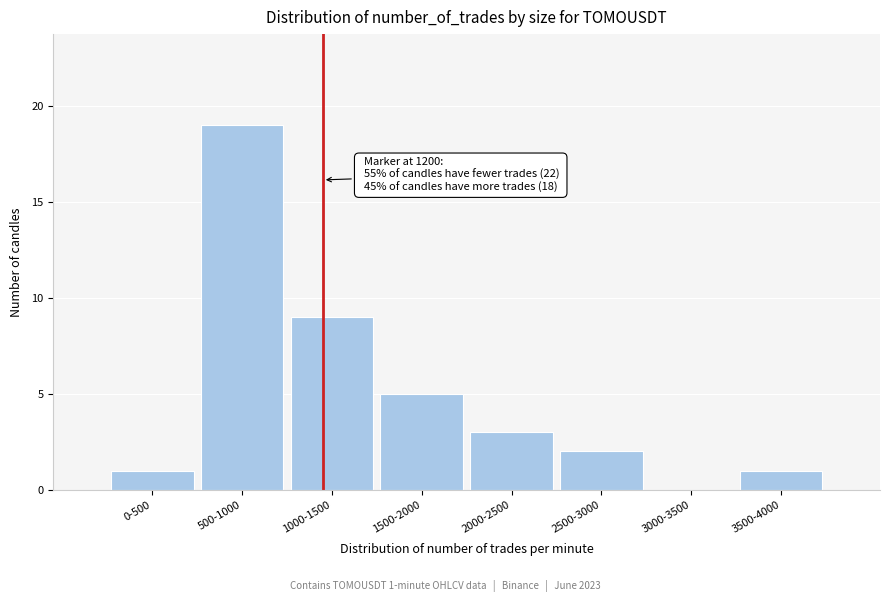

Reading right to left, what are all the values shown in this chart?

3500-4000=1	3000-3500=0	2500-3000=2	2000-2500=3	1500-2000=5	1000-1500=9	500-1000=19	0-500=1